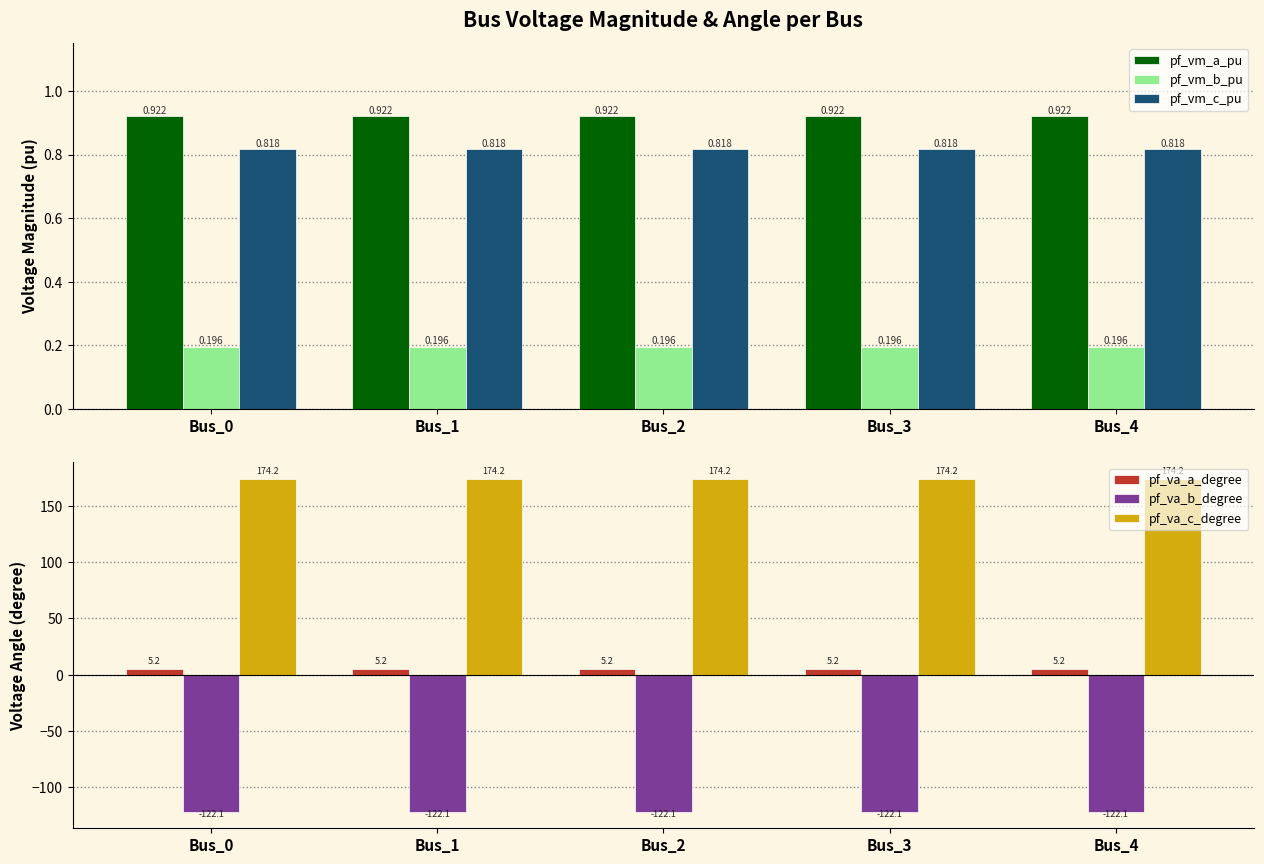

What is the value of the pf_va_b_degree bar at the 3rd from the left?

-122.1